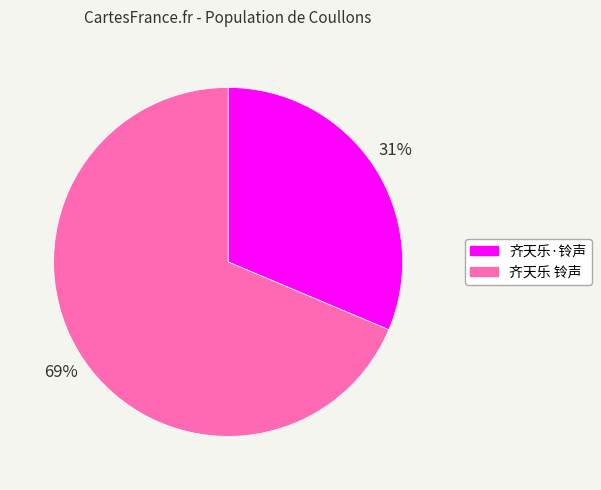

True or false: 齐天乐·铃声 accounts for 38% of the total.

False